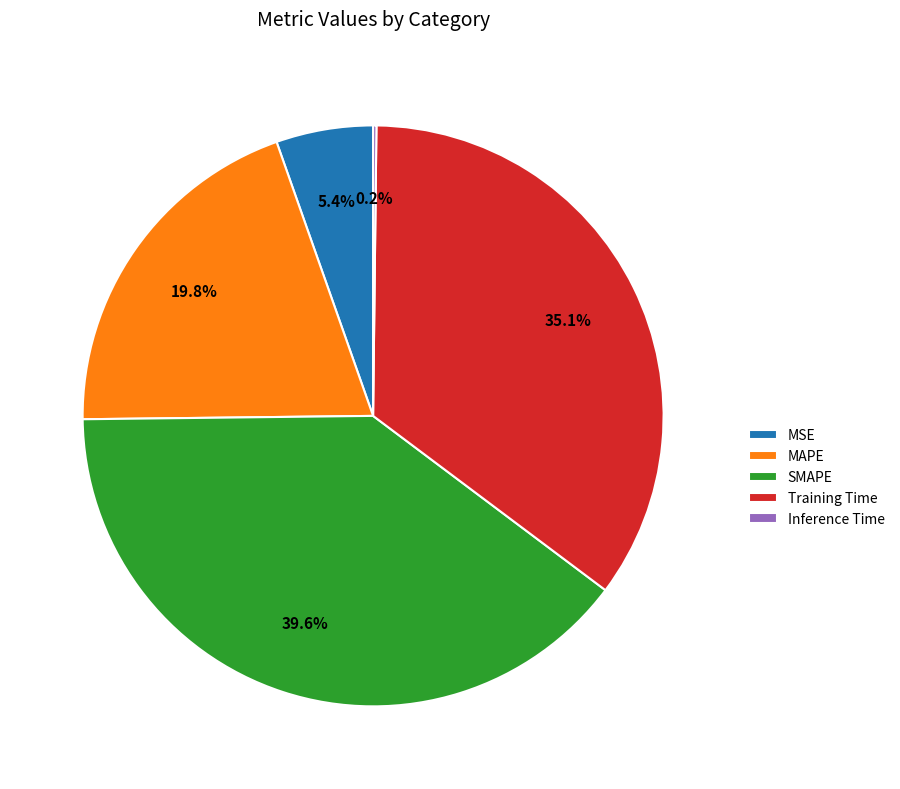

To the nearest percent, what is the average slice percentage?

20%